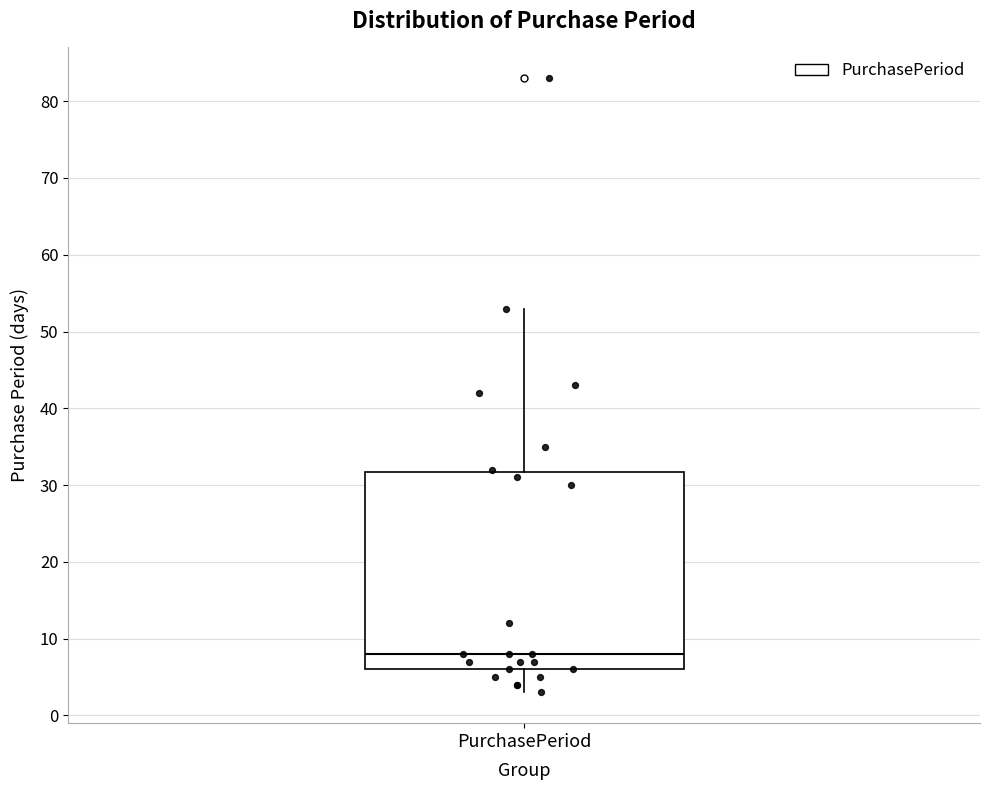

Where is the upper edge of the box for PurchasePeriod on the y-axis? The values are not printed on the chart, so give them approximately, as read against the axis.

32